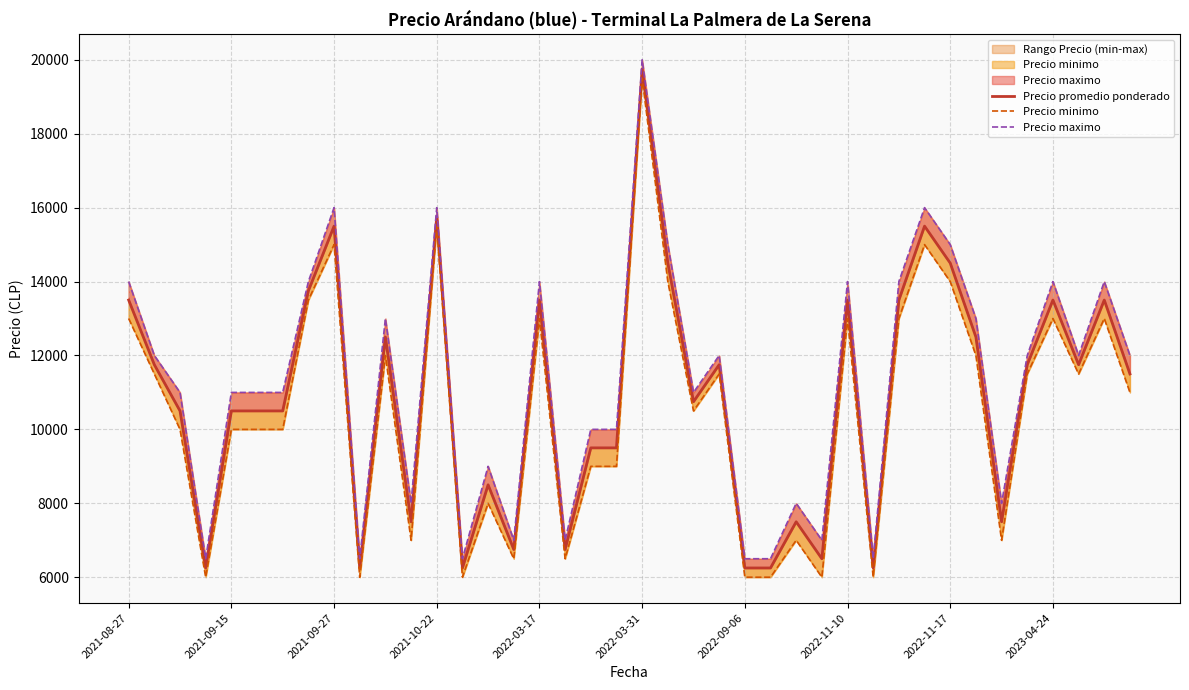

What is the average value of the Precio promedio ponderado series?

10850